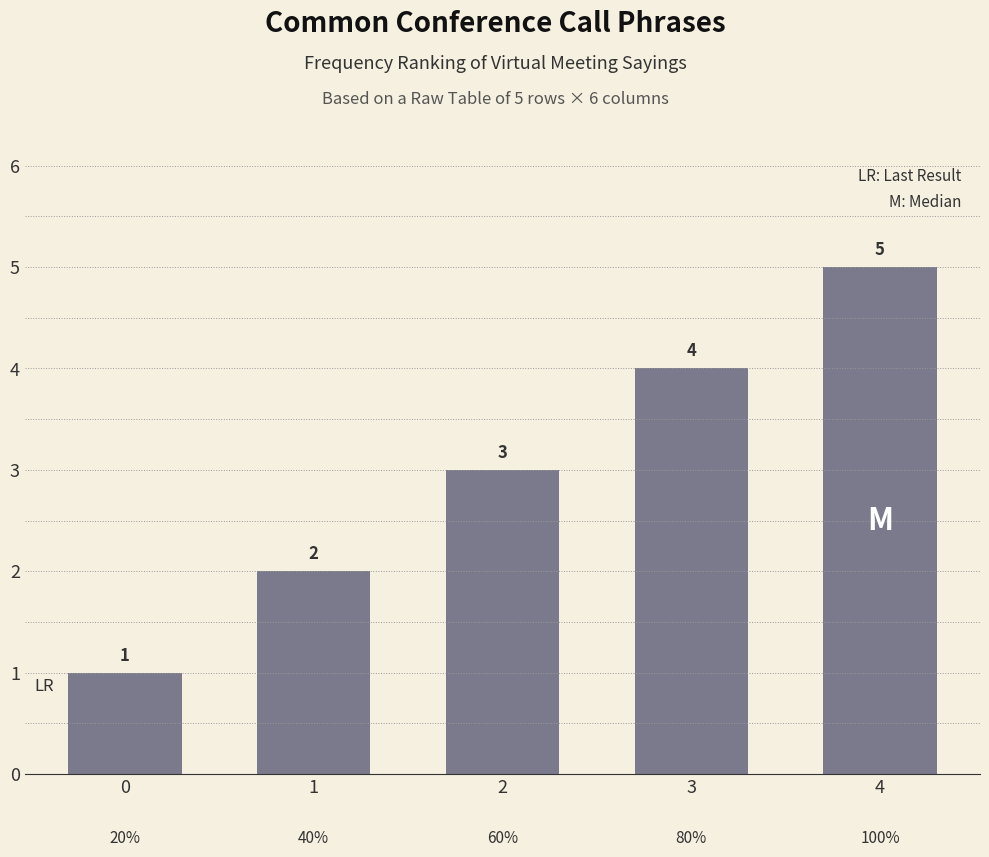

Reading left to right, what are all the values shown in this chart?

0=1	1=2	2=3	3=4	4=5